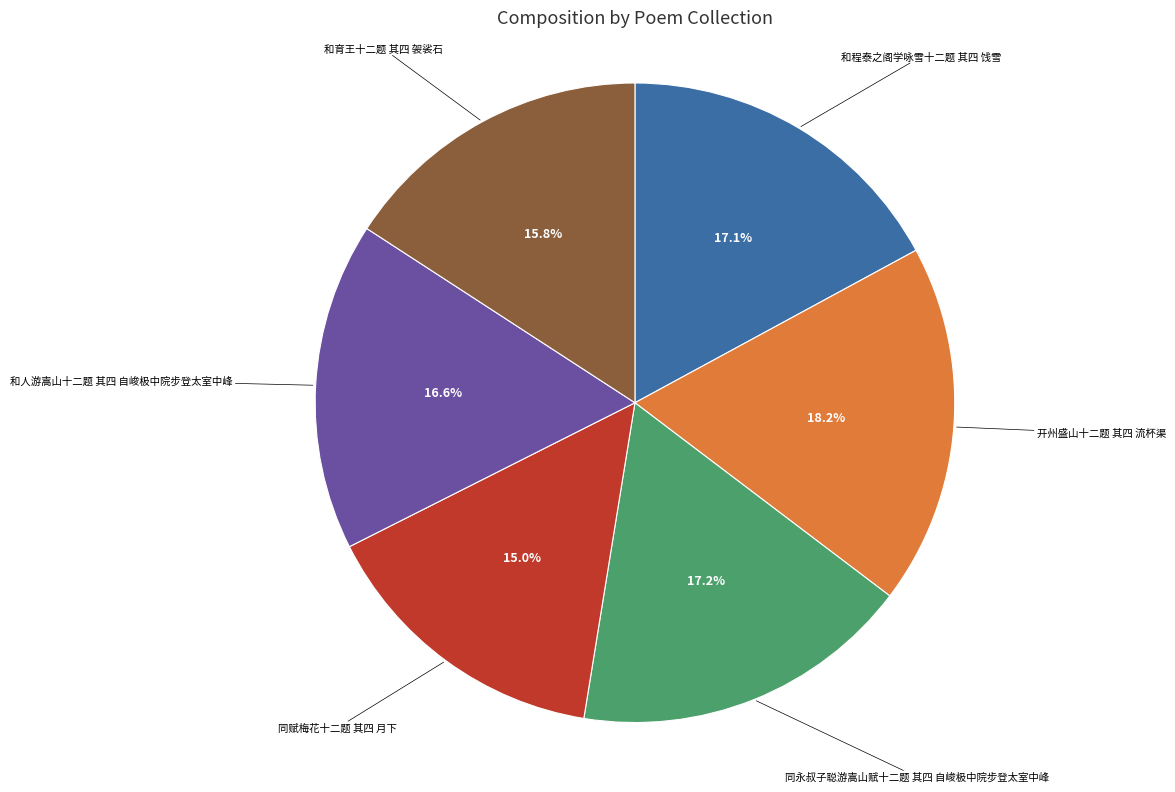

What portion of the pie excludes 同永叔子聪游嵩山赋十二题 其四 自峻极中院步登太室中峰?

82.8%